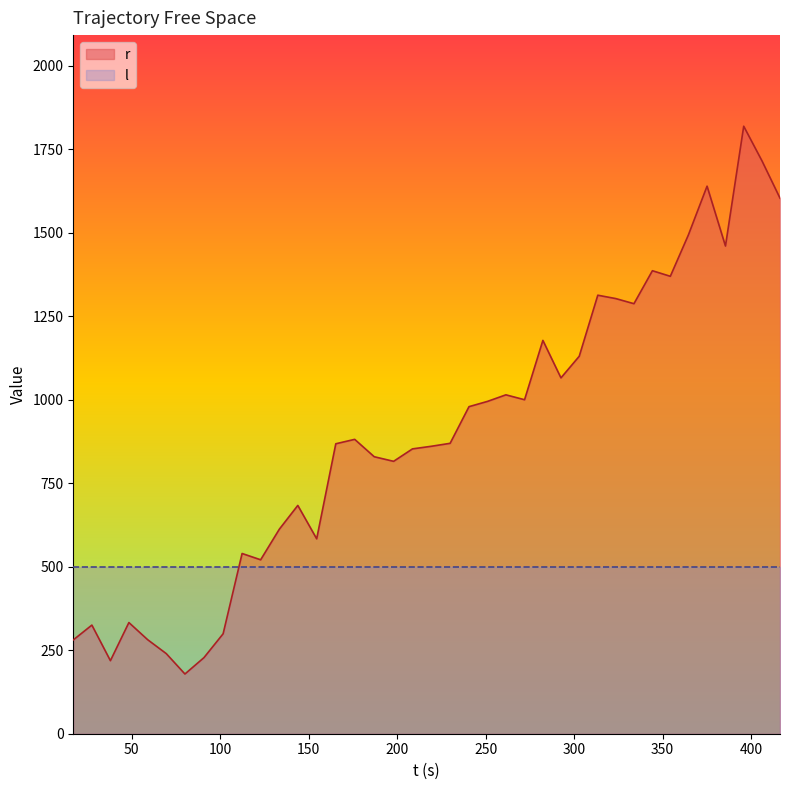

List the series in order of their peak value, lowest first.

l, r